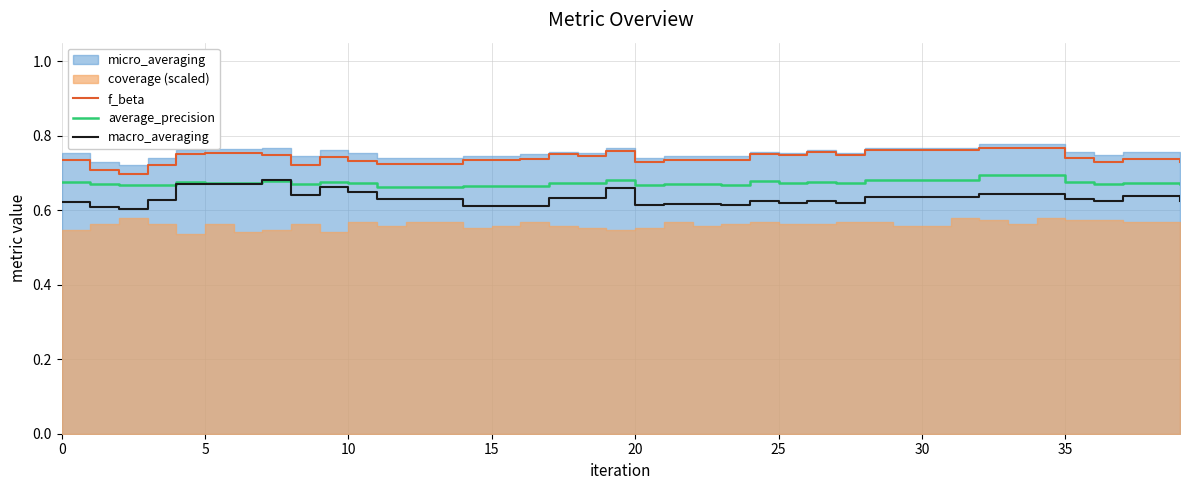

Where is average_precision nearest to the value 0?

11